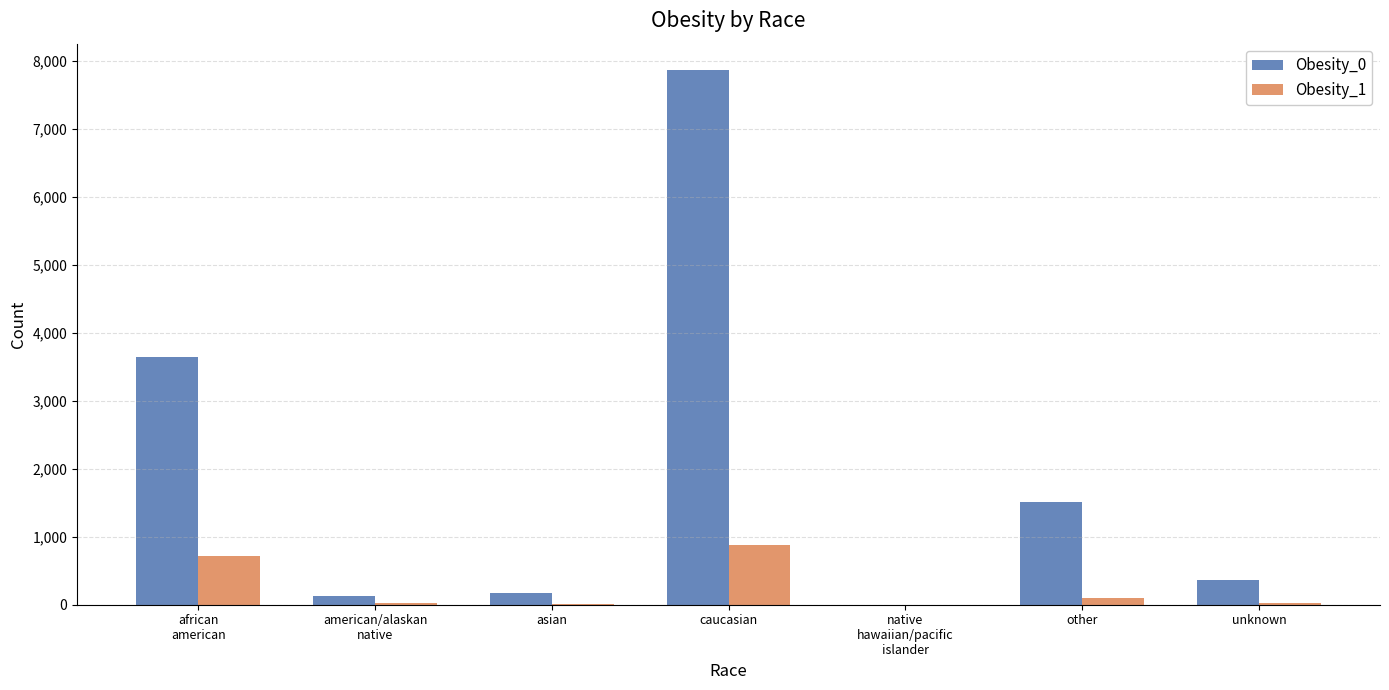

At which category is the sum across all series the highest?

caucasian